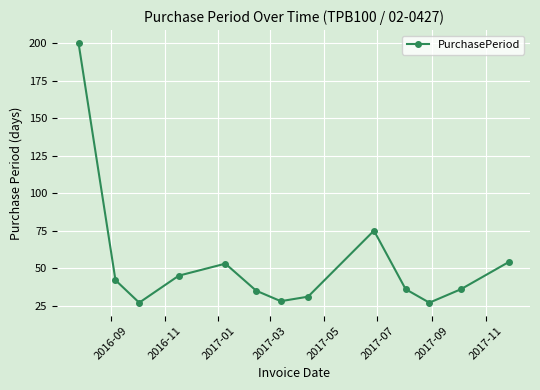

What is the smallest value displayed?

27